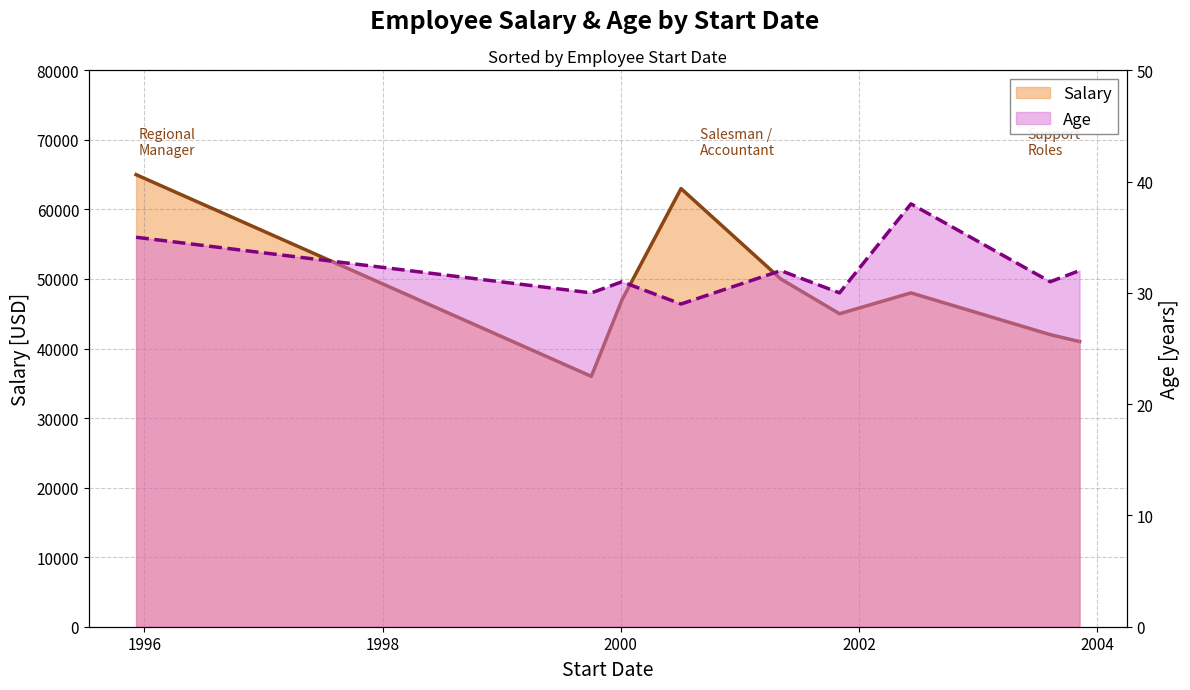

How many interior local valleys does the Salary series have?

2